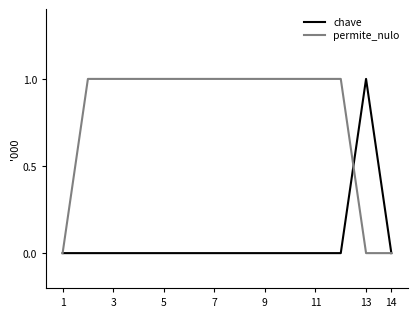

How many distinct data groups are displayed?

2